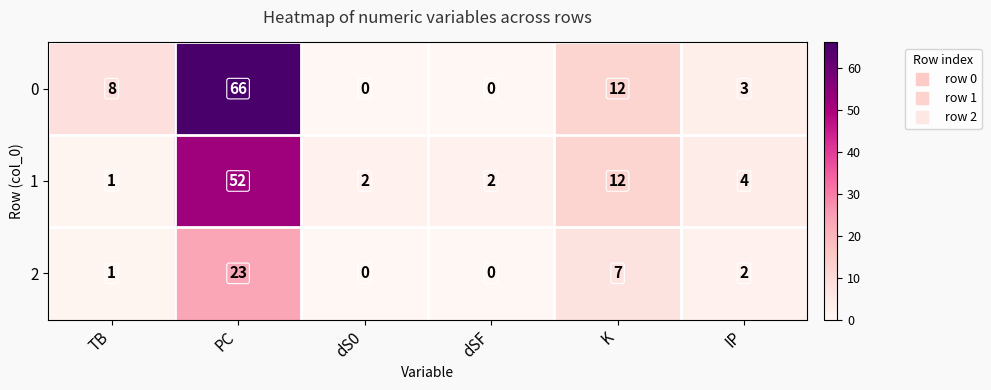

True or false: 2 has a value of 1 at TB.

True